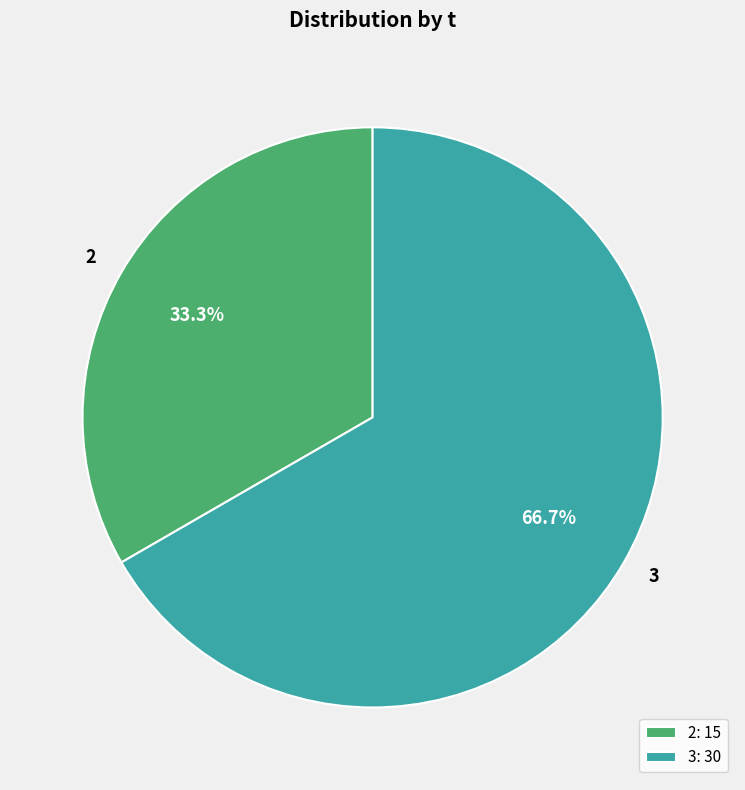

True or false: 2 accounts for 21% of the total.

False